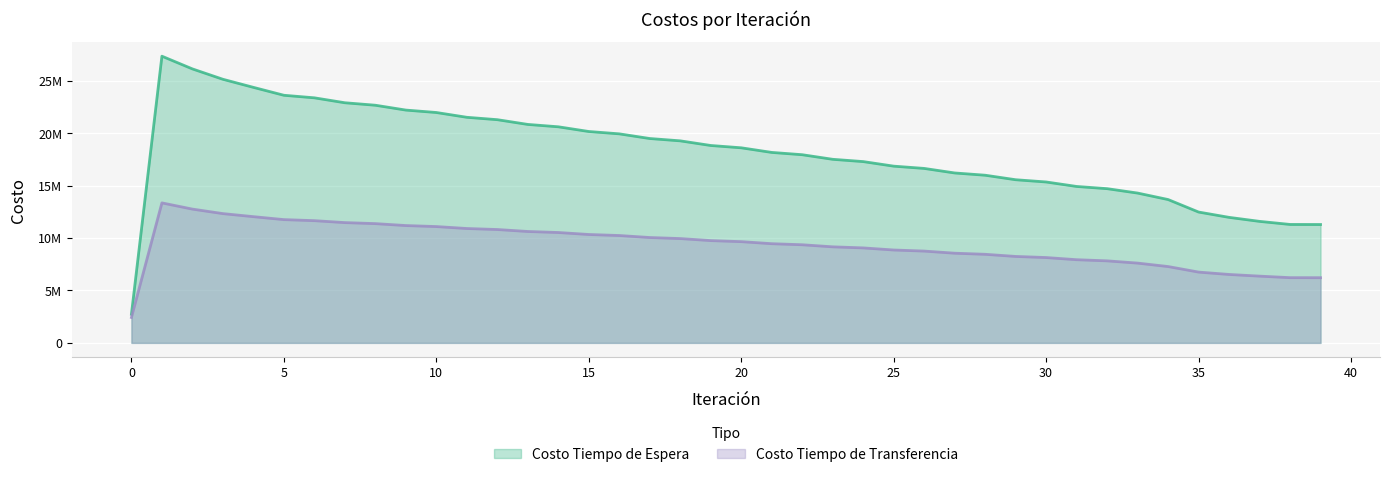

What are all the series names shown in the legend?

Costo Tiempo de Espera, Costo Tiempo de Transferencia